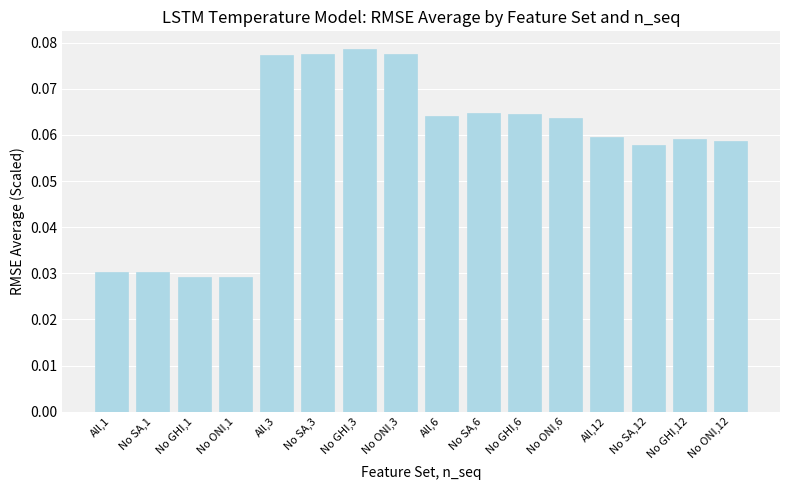

Count the values in the range 0 to 1.

16